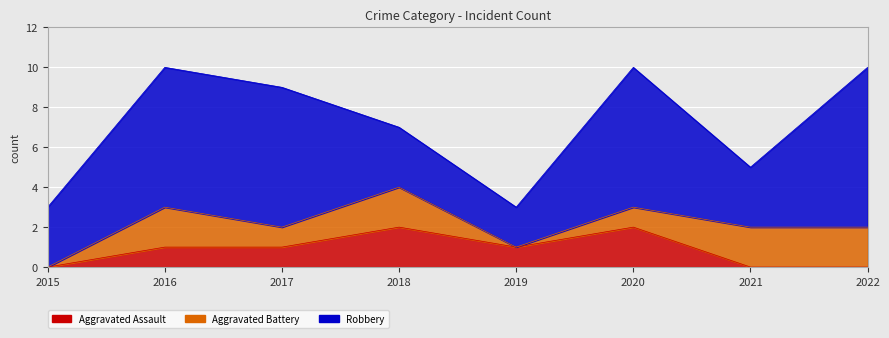

At which category is the sum across all series the highest?

2016